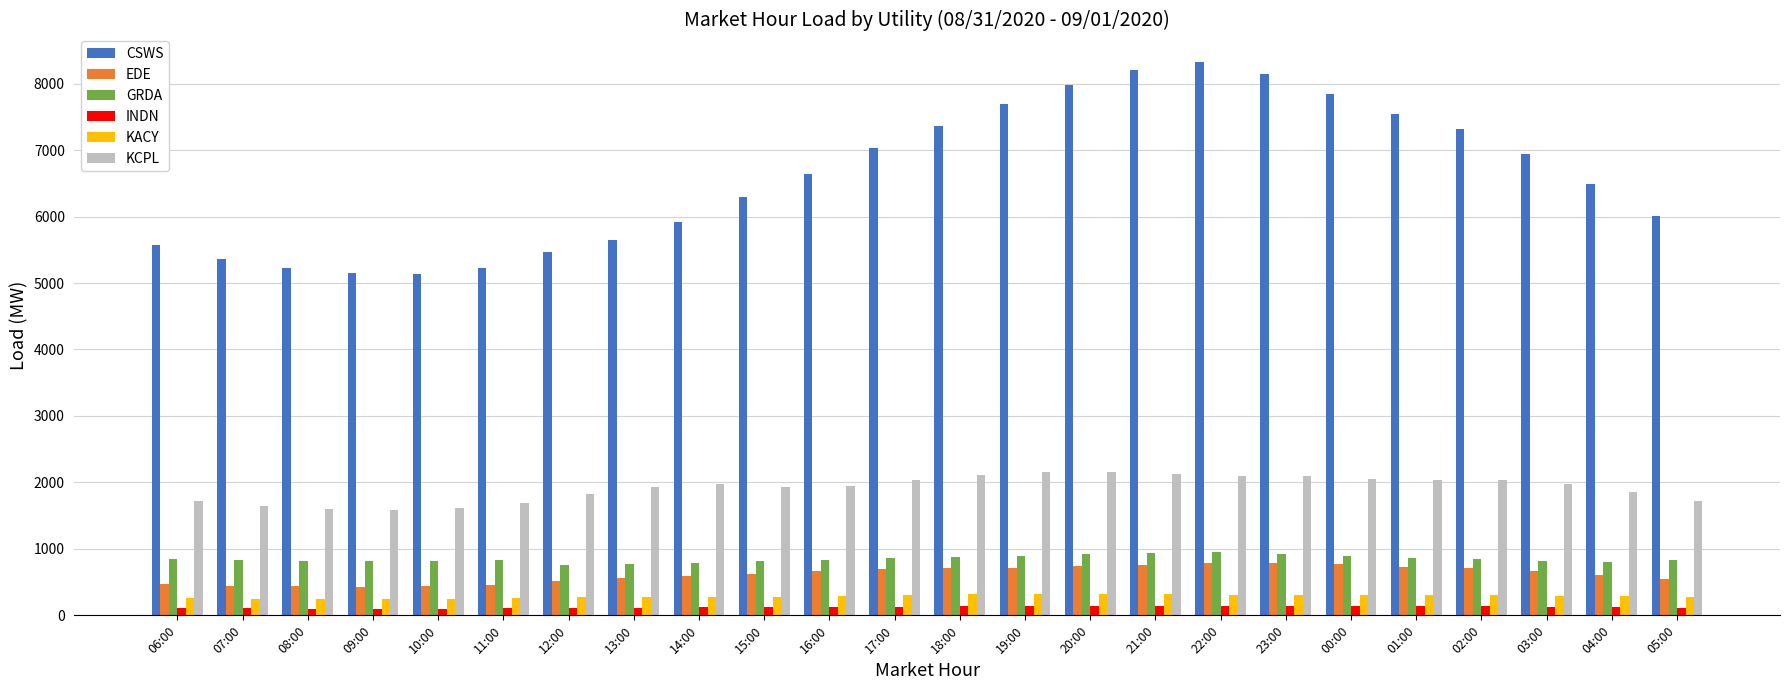

What is the label of the 23rd bar from the left?

04:00